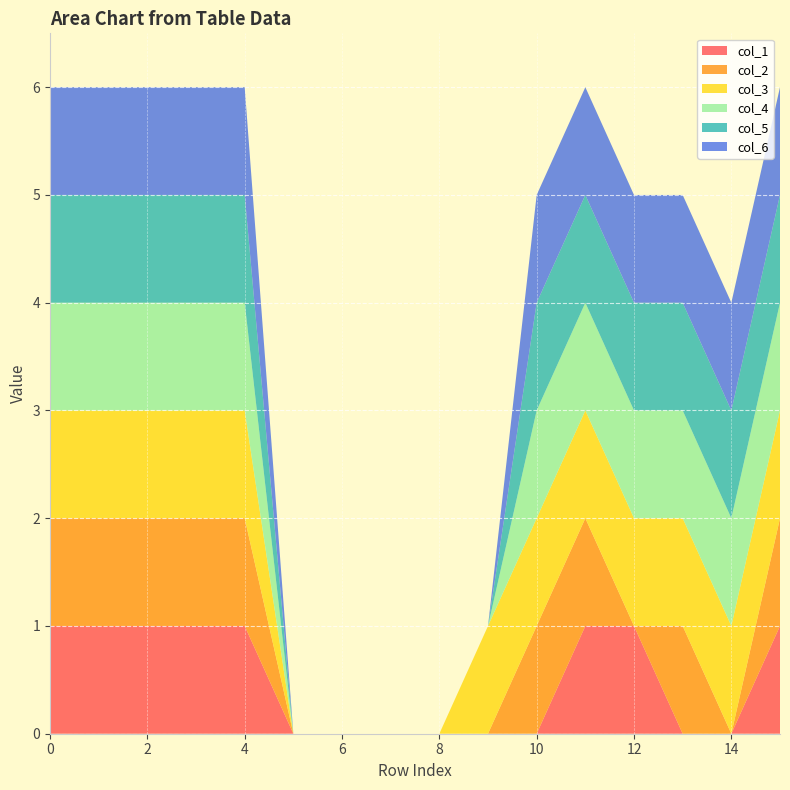

Reading left to right, extract all data points from this chart.

col_1: 0=1	1=1	2=1	3=1	4=1	5=0	6=0	7=0	8=0	9=0	10=0	11=1	12=1	13=0	14=0	15=1
col_2: 0=1	1=1	2=1	3=1	4=1	5=0	6=0	7=0	8=0	9=0	10=1	11=1	12=0	13=1	14=0	15=1
col_3: 0=1	1=1	2=1	3=1	4=1	5=0	6=0	7=0	8=0	9=1	10=1	11=1	12=1	13=1	14=1	15=1
col_4: 0=1	1=1	2=1	3=1	4=1	5=0	6=0	7=0	8=0	9=0	10=1	11=1	12=1	13=1	14=1	15=1
col_5: 0=1	1=1	2=1	3=1	4=1	5=0	6=0	7=0	8=0	9=0	10=1	11=1	12=1	13=1	14=1	15=1
col_6: 0=1	1=1	2=1	3=1	4=1	5=0	6=0	7=0	8=0	9=0	10=1	11=1	12=1	13=1	14=1	15=1